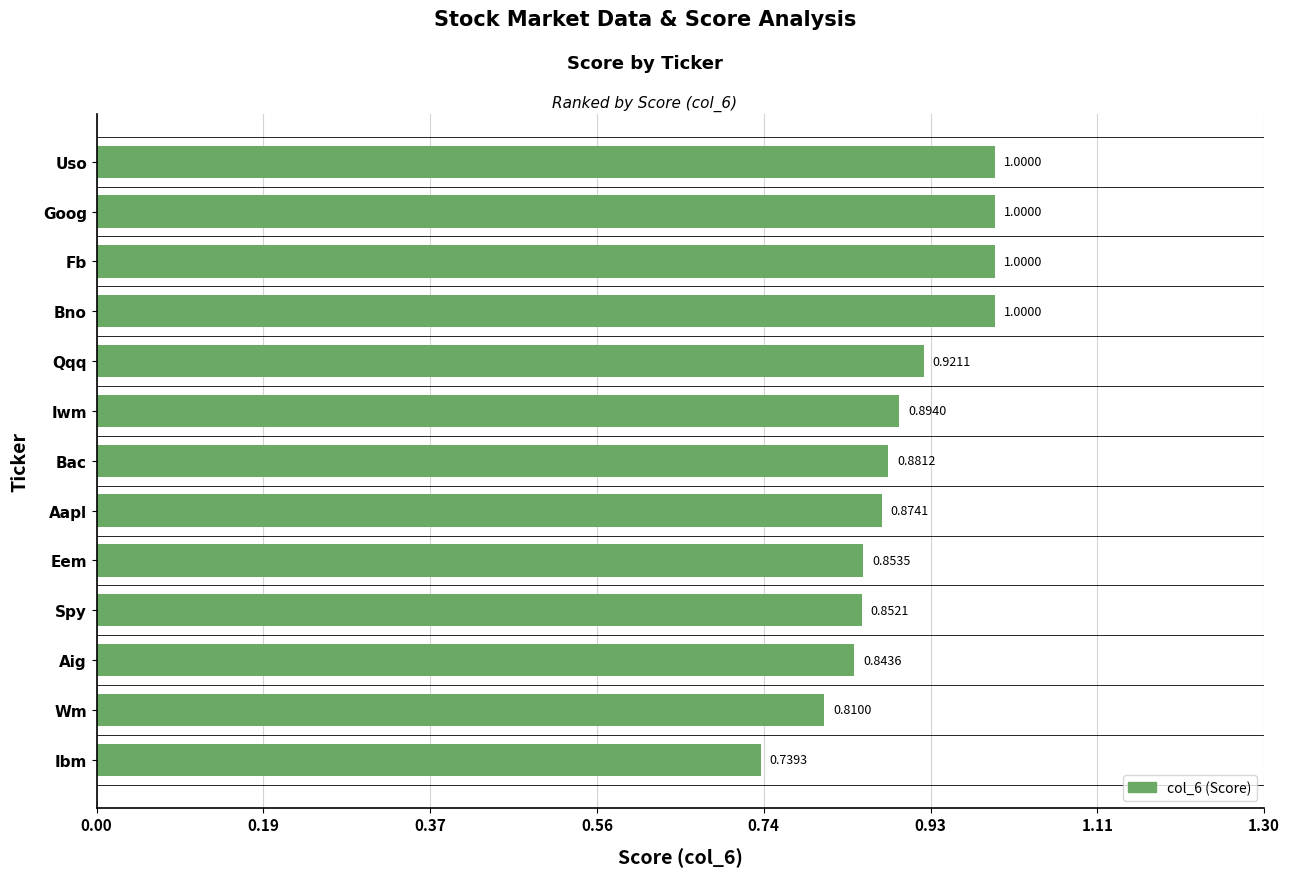

Which category has the lowest value across all series?

Ibm